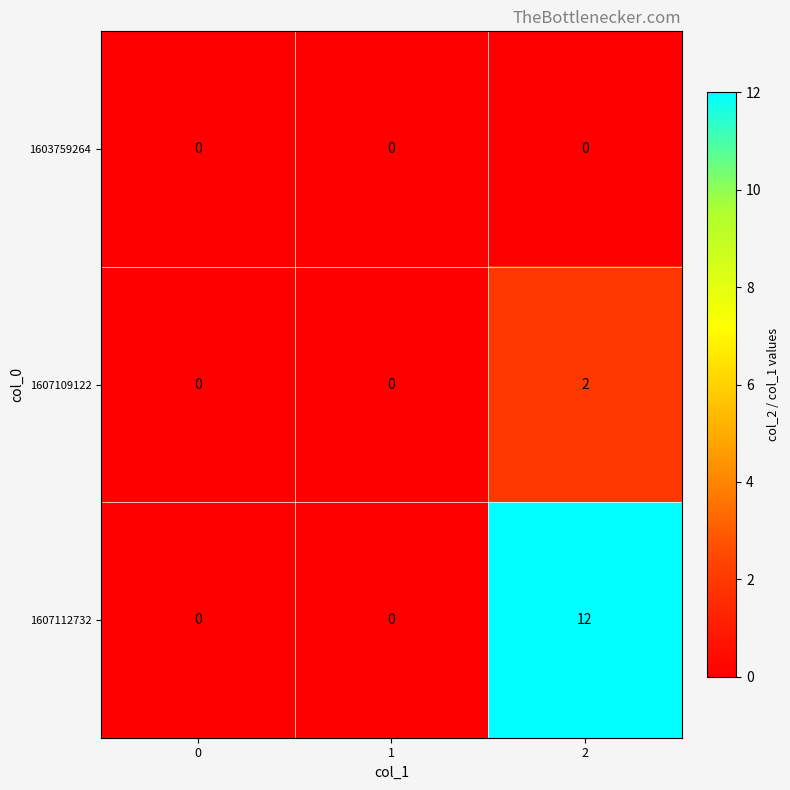

What is the spread (max minus min) of values at 2?

12